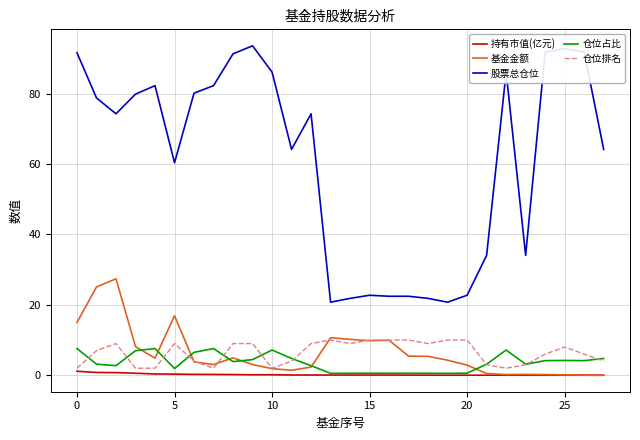

True or false: 基金金额 and 股票总仓位 intersect in this chart.

False